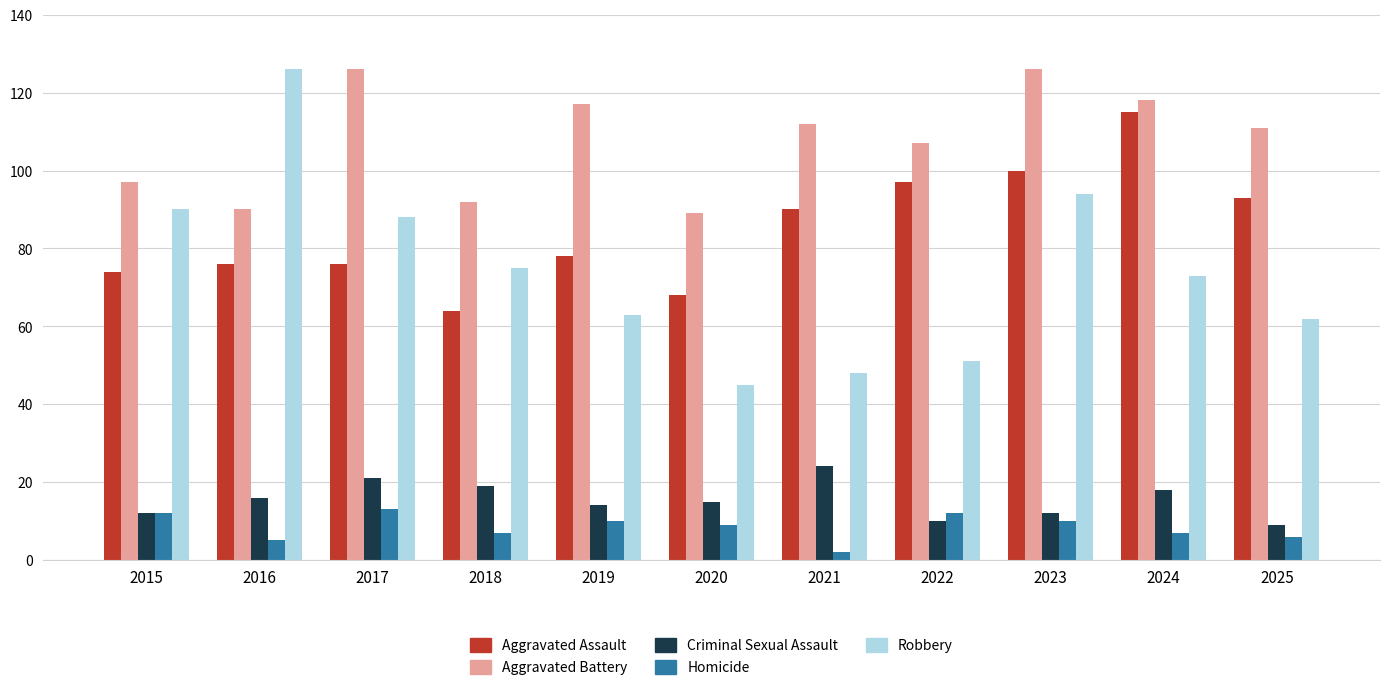

What is the lowest value of the Aggravated Battery series?

89